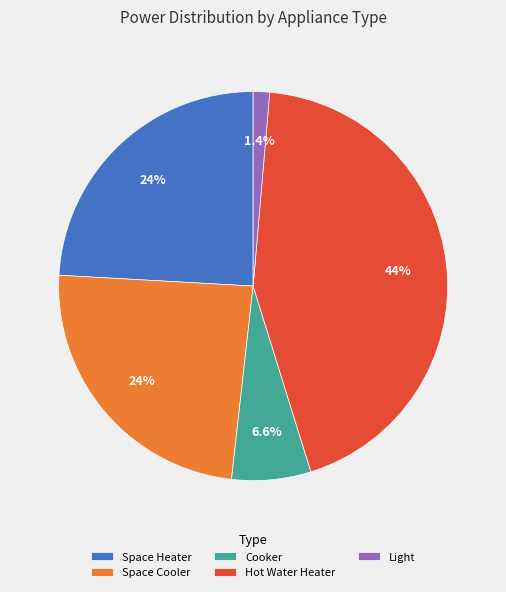

Does Light account for over 50% of the chart?

No